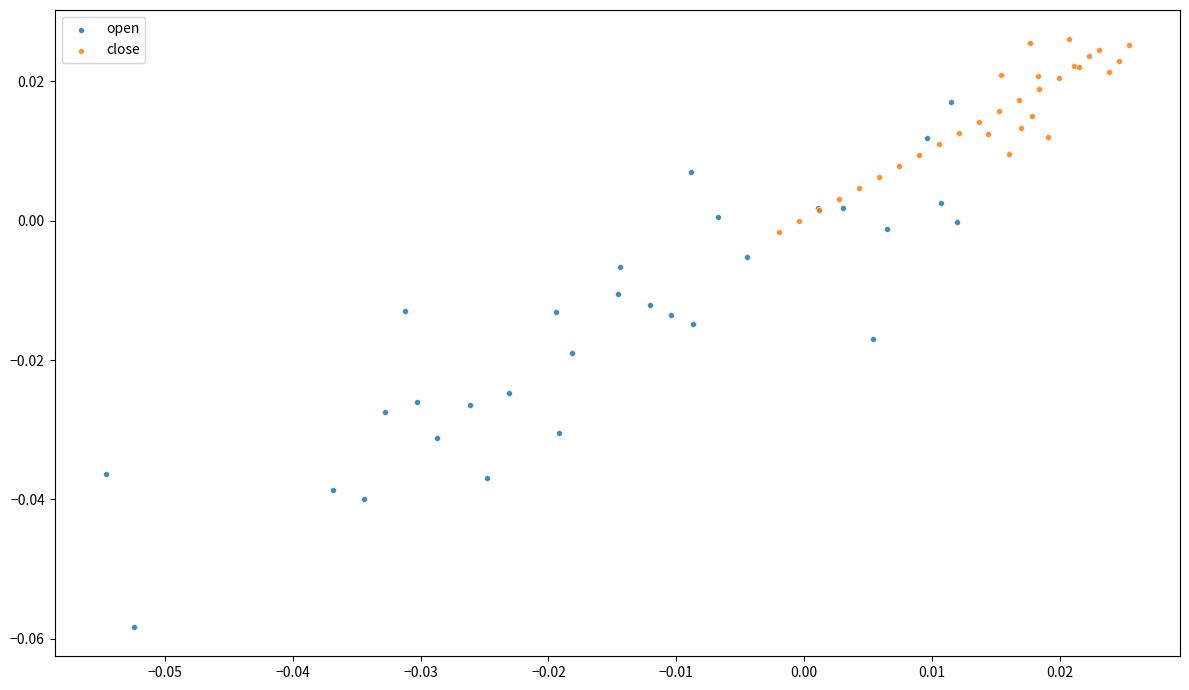

Which series has the largest Y range (max minus min)?

open